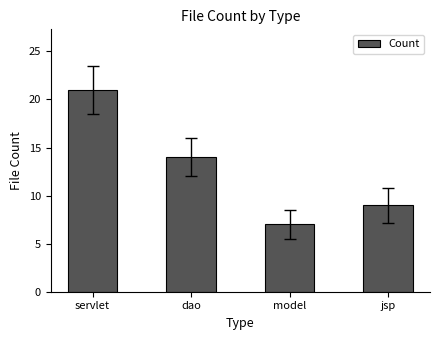

What is the difference between the second highest and second lowest values?

5